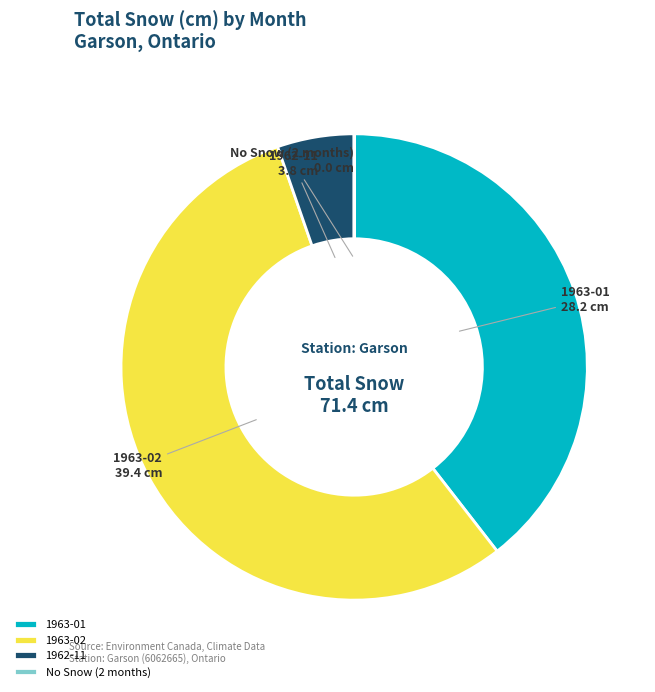

Between 1962-11 and 1963-01, which is larger?

1963-01